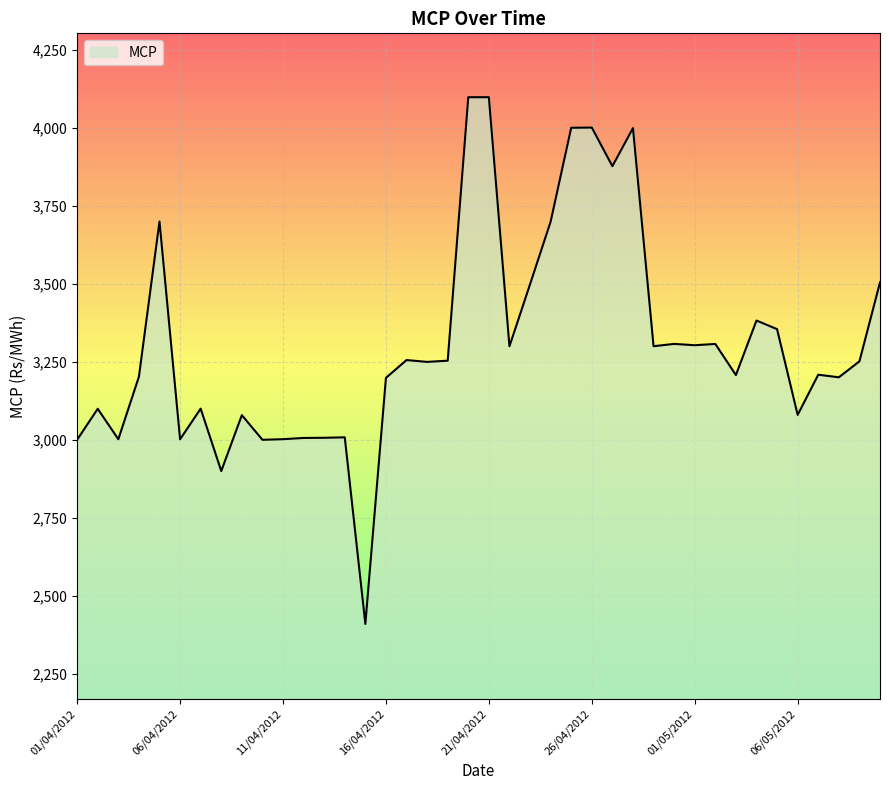

What is the maximum value shown in the chart?

4099.4